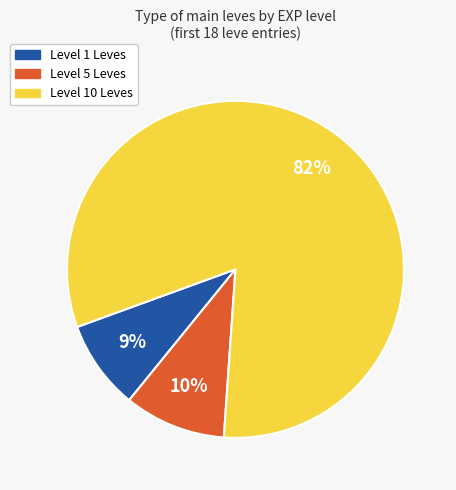

To the nearest percent, what is the average slice percentage?

33%